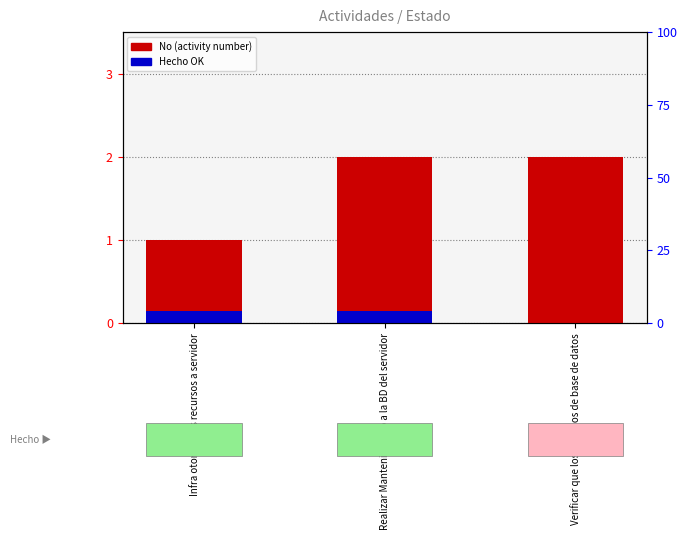

The Hecho (OK status) series shows 0.1 at Infra otorga mas recursos a servidor. True or false?

True